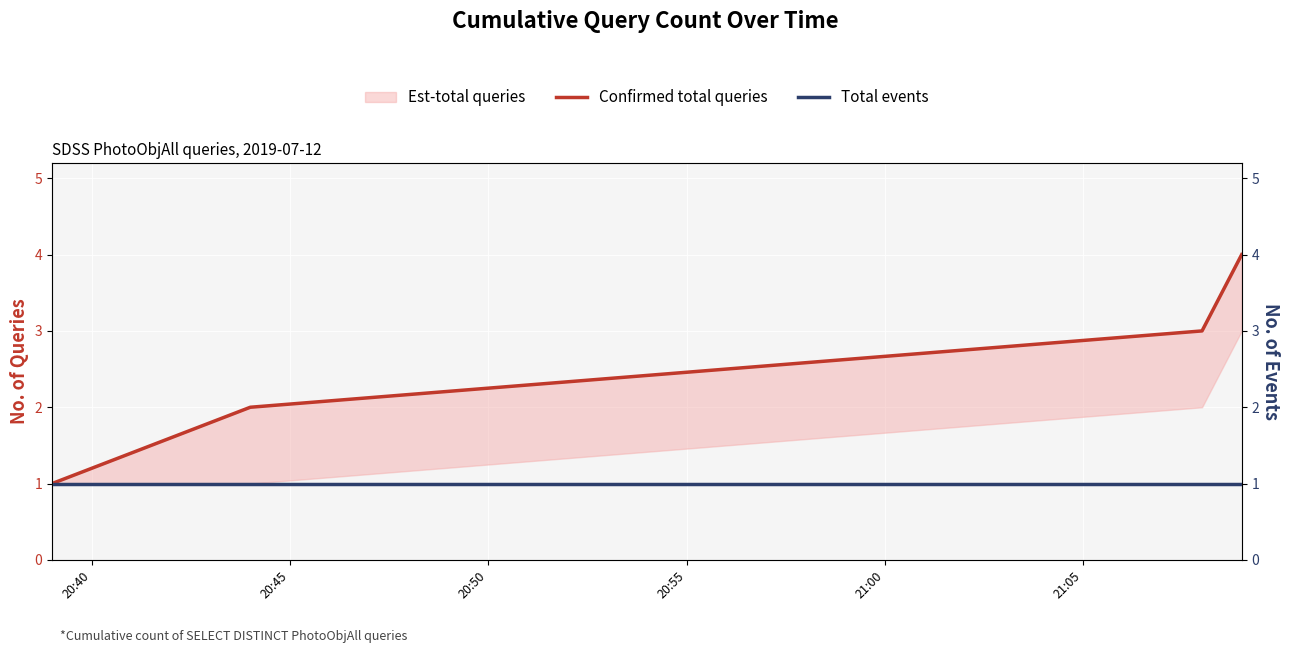

True or false: Total events and Confirmed total queries cross at least once.

False